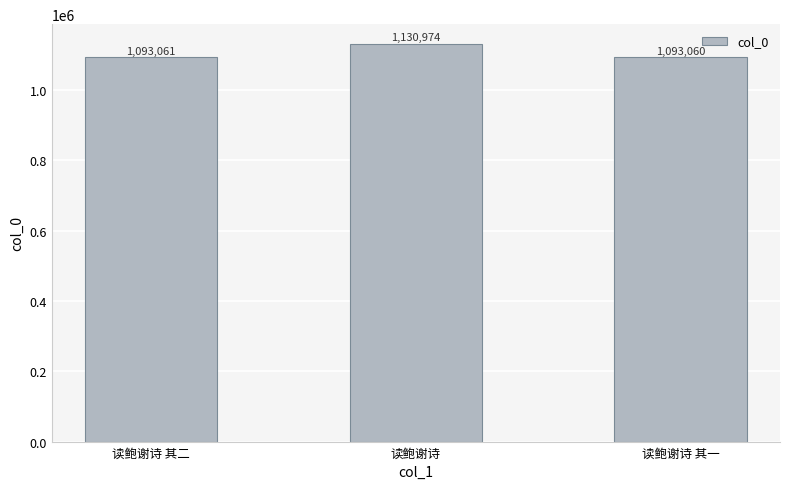

How many data points are less than 1093061?

1